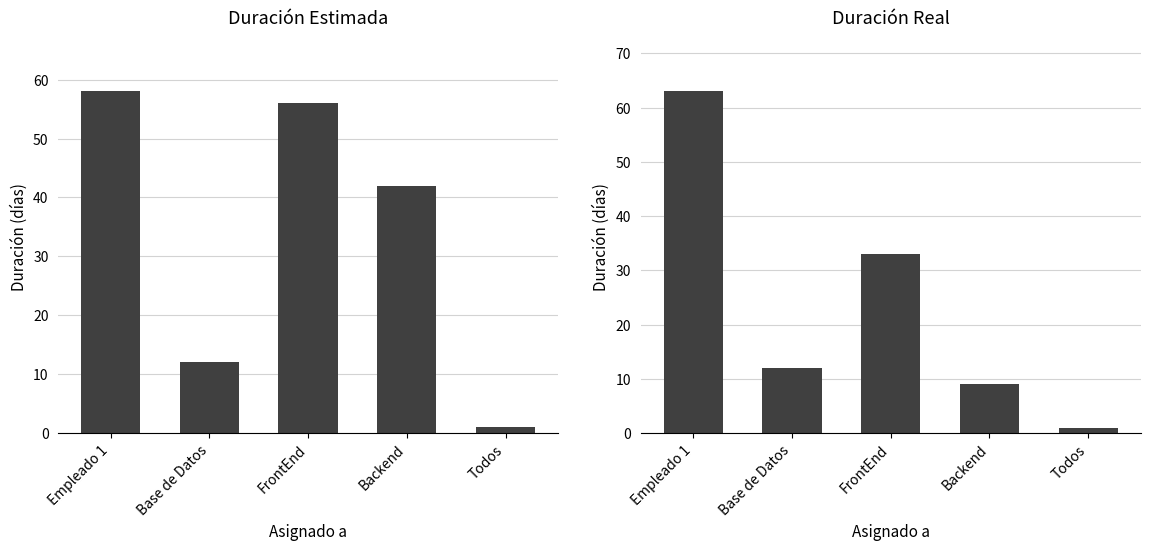

What is the minimum value for Duración real (en días)?

1